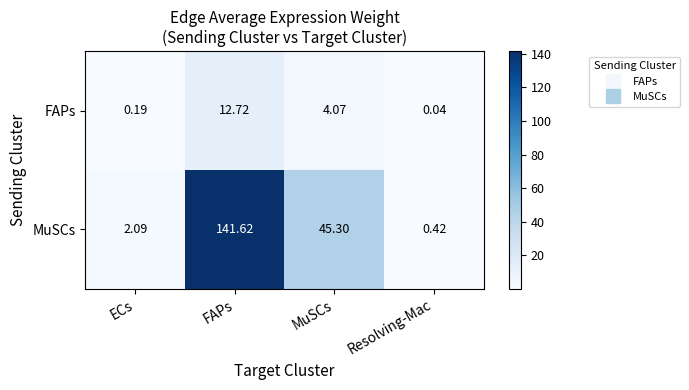

Rank the series at MuSCs from lowest to highest value.

FAPs, MuSCs